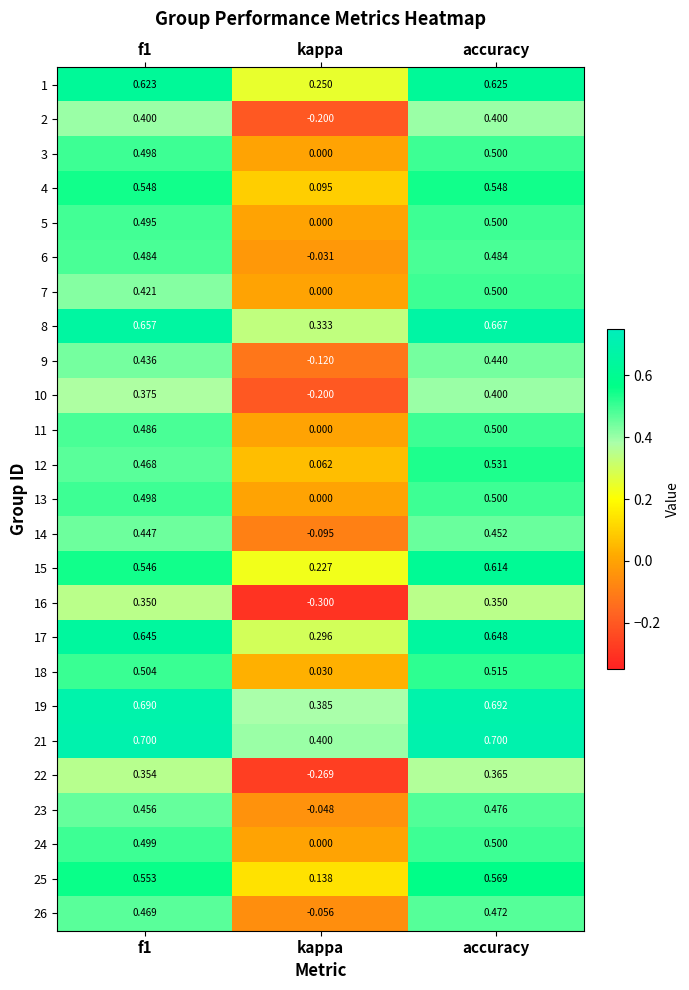

At how many categories does at least one series exceed 0?

3